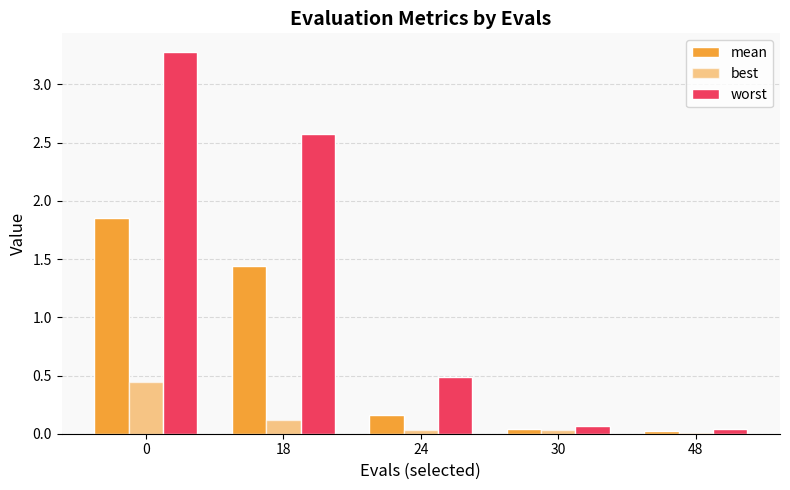

Is it true that worst equals 0.1 at 30?

True